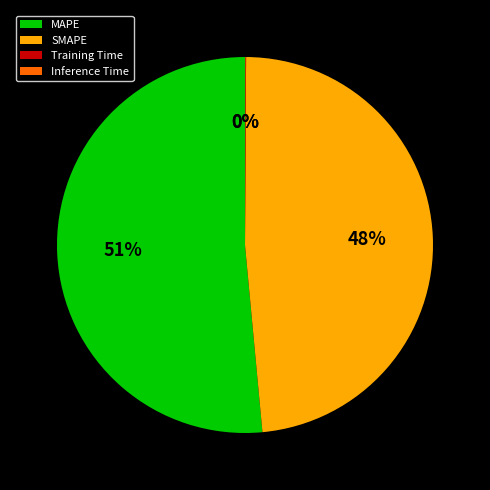

To the nearest percent, what is the average slice percentage?

25%